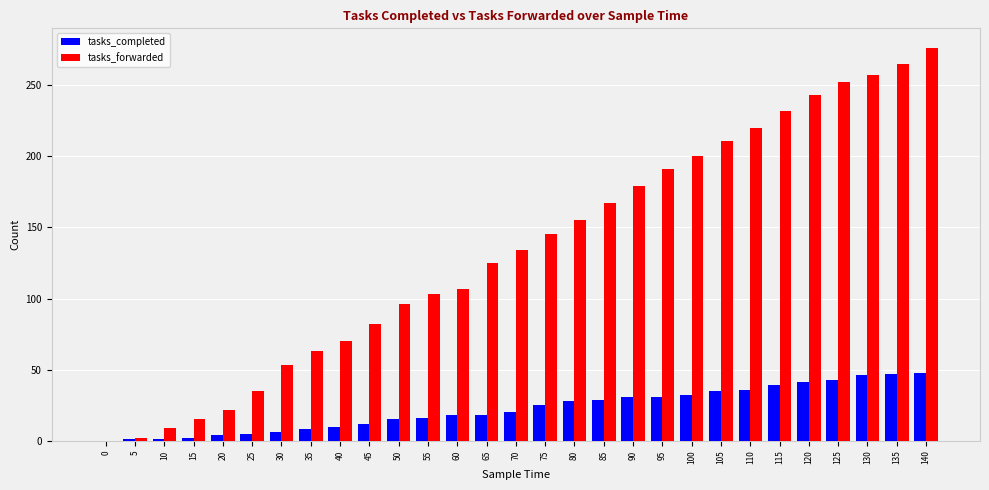

What is the maximum value for tasks_completed?

48